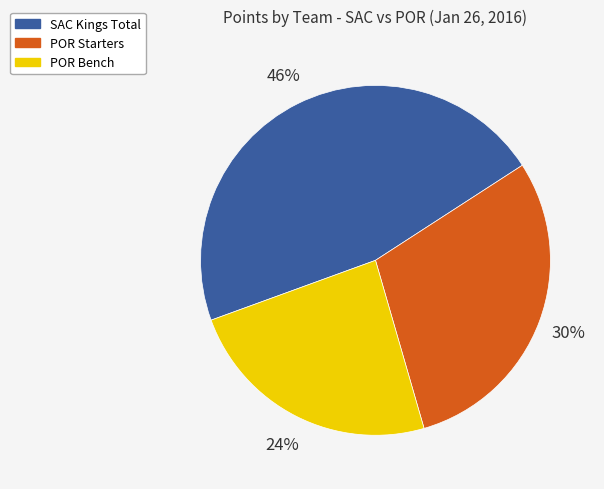

Which has a higher value, 24% or 46%?

46%